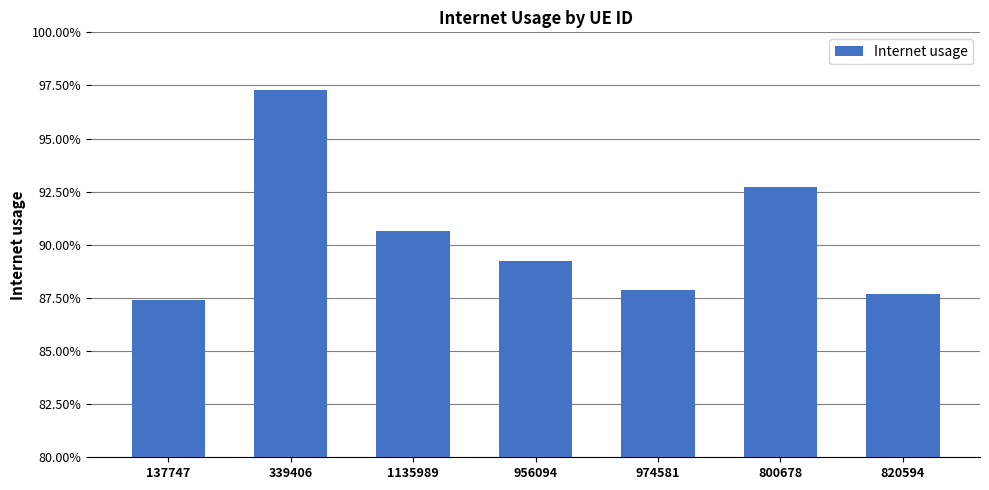

Does the chart contain stacked bars?

No